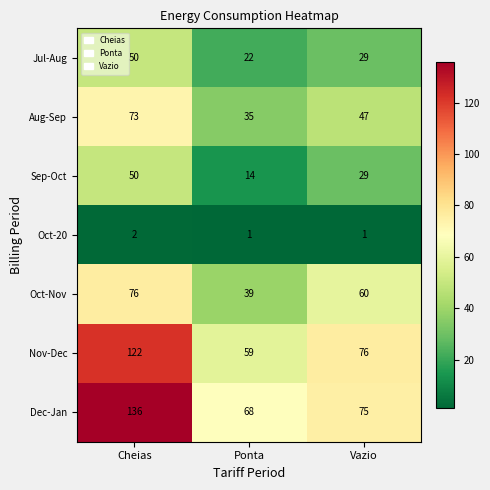

Rank the categories by Oct-Nov value from highest to lowest.

Cheias, Vazio, Ponta